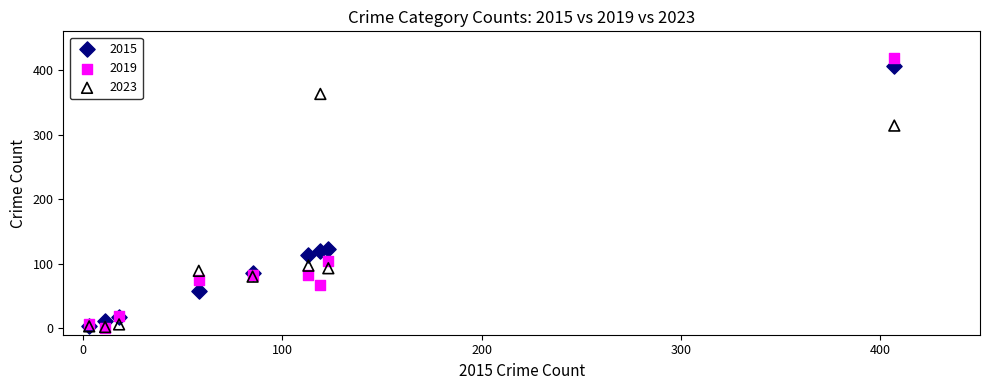

Which series has the largest Y range (max minus min)?

2019